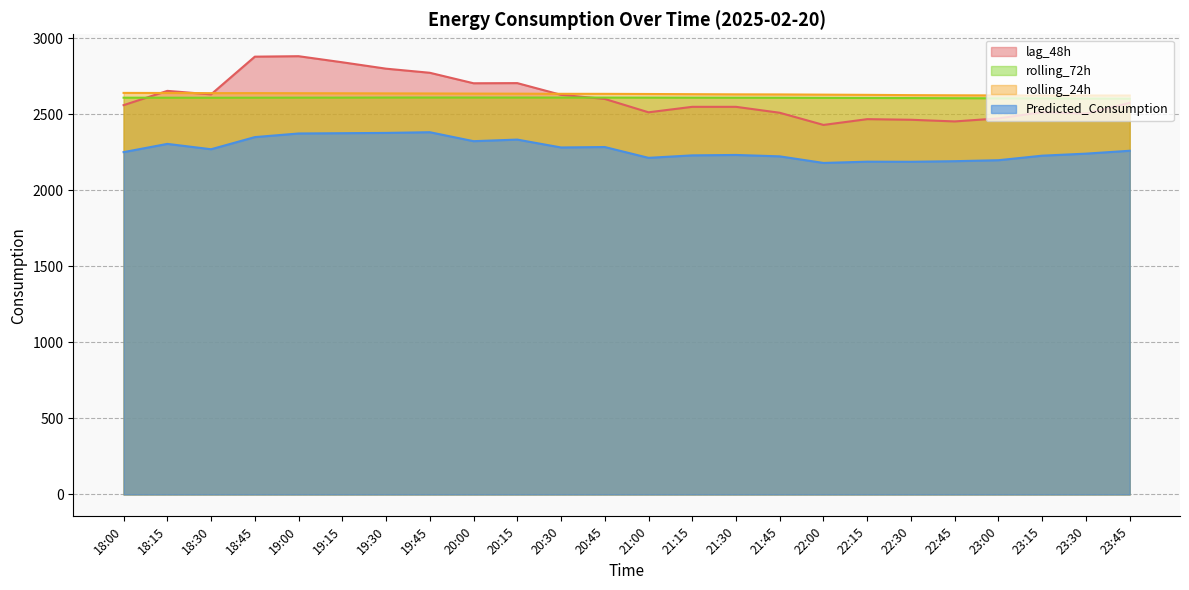

After their last crossing, which series has the higher values: rolling_24h or lag_48h?

rolling_24h